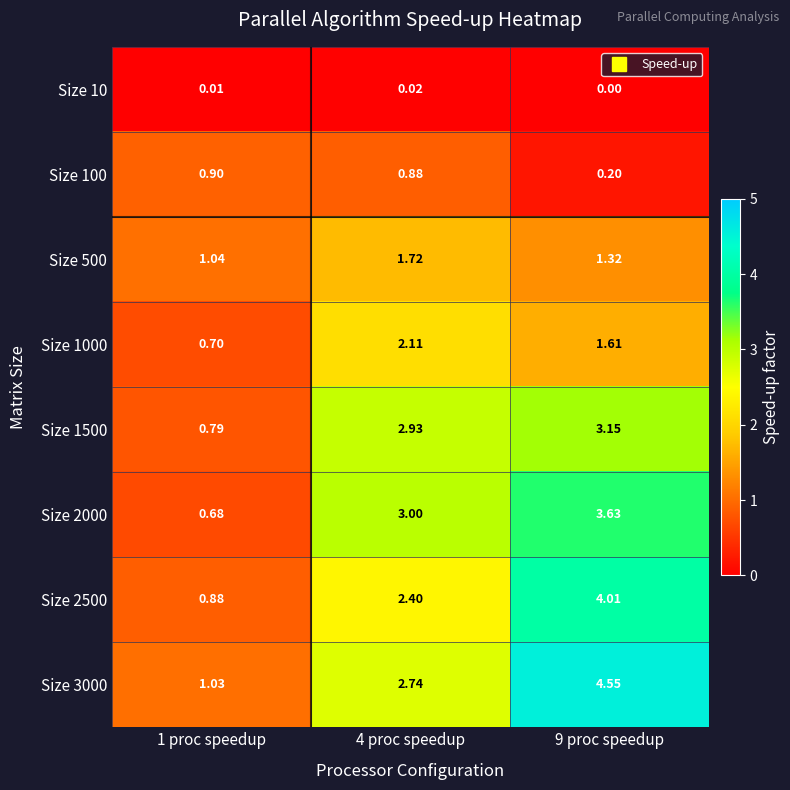

At how many categories does at least one series exceed 4?

1